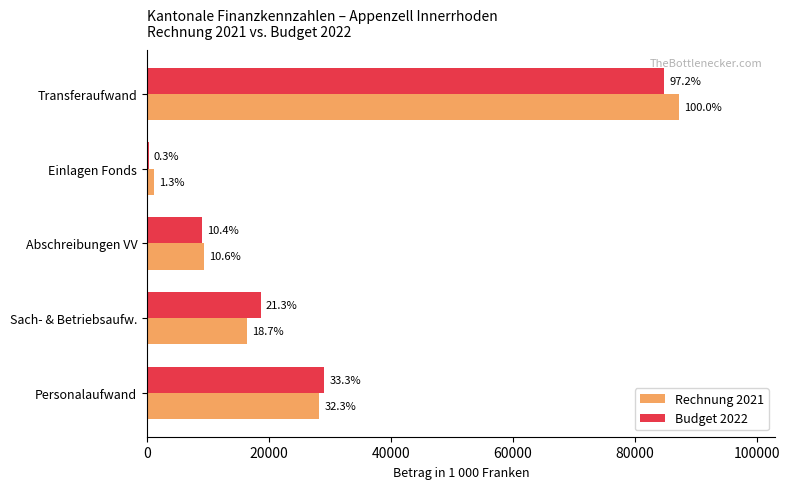

Reading left to right, transcribe all the data shown in this chart.

Rechnung 2021: 28195.5	16317.8	9272.6	1145.6	87301.0
Budget 2022: 29102.0	18618.0	9042.0	239.0	84848.7